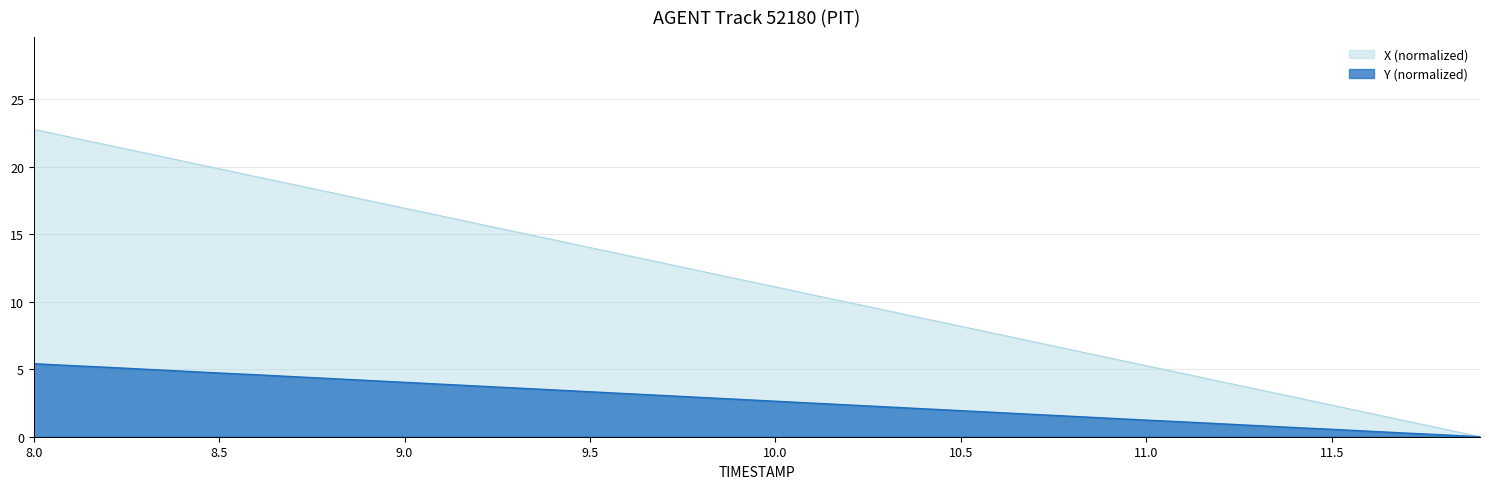

True or false: Y has more than 0 points higher than both neighbors.

False